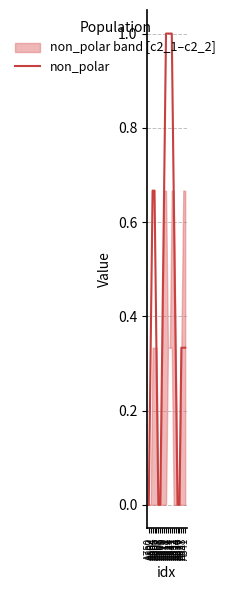

How many positive values are there?

15